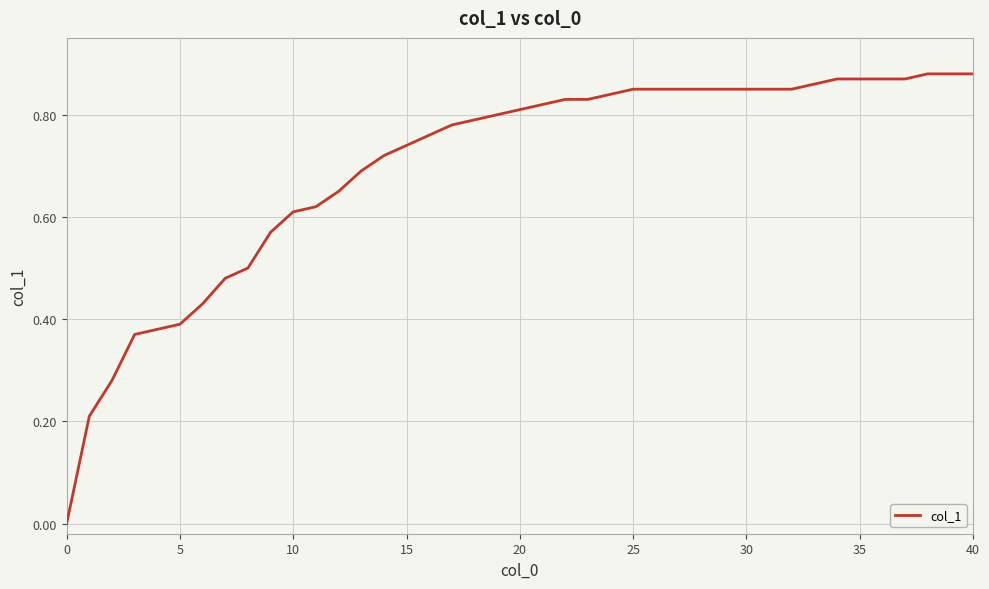

What is the sum of all values?

27.9